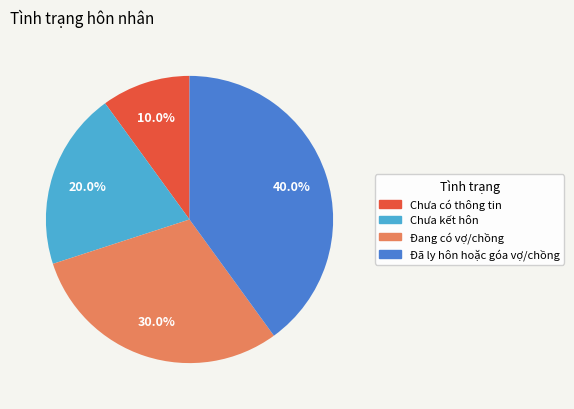

Which has a higher value, Chưa có thông tin or Đang có vợ/chồng?

Đang có vợ/chồng